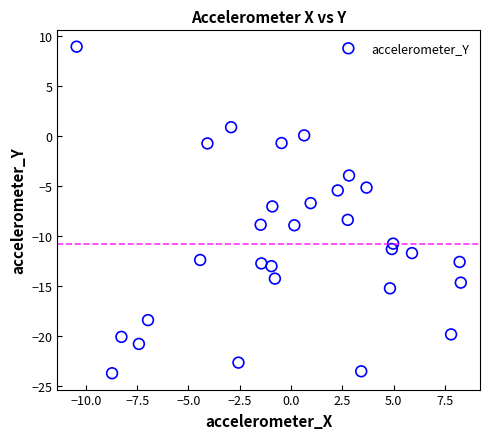

What is the range of X values (max minus min)?

18.7